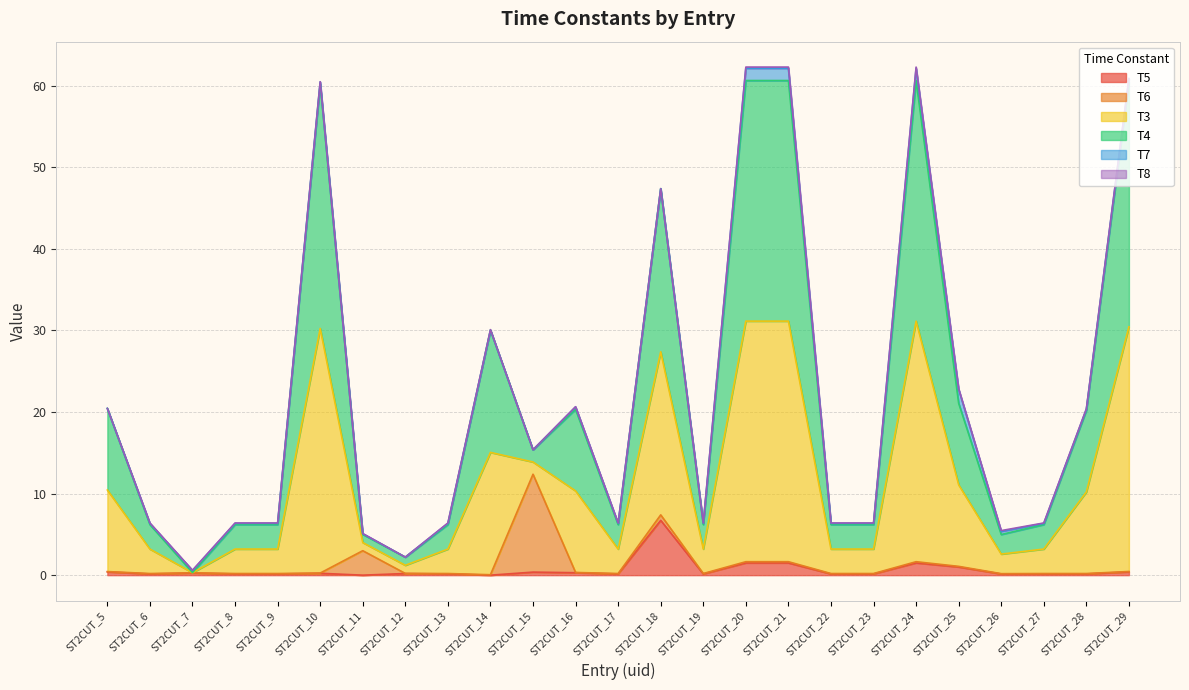

Where does the T3 series first go above 6?

ST2CUT_5